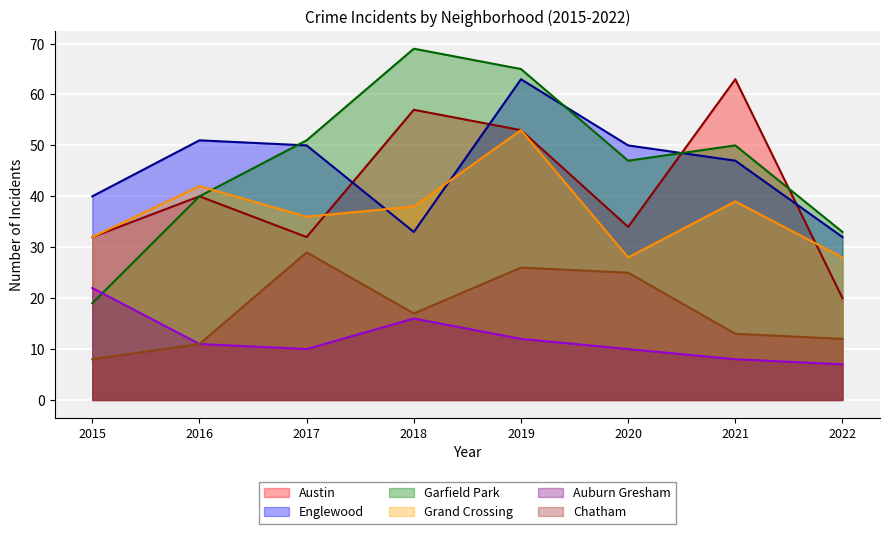

Between 2018 and 2016, which is larger?

2018